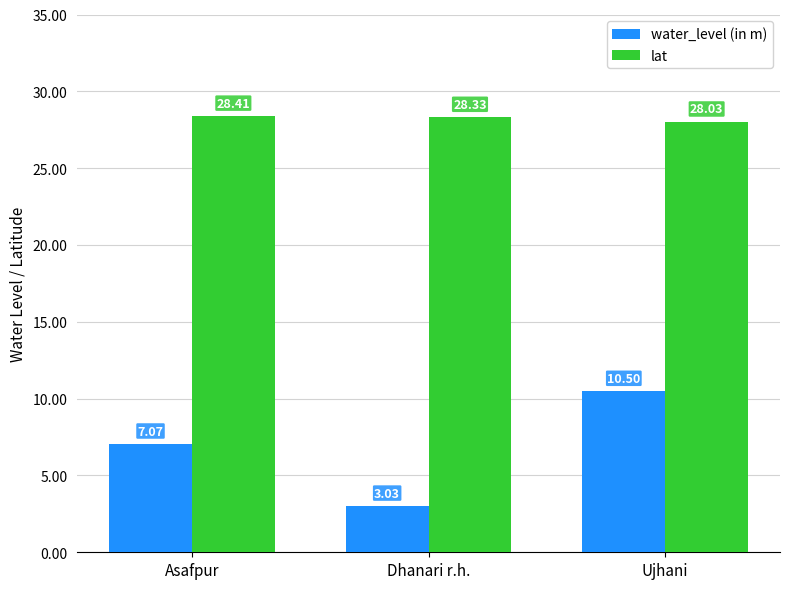

How many bars are there in each group?

2